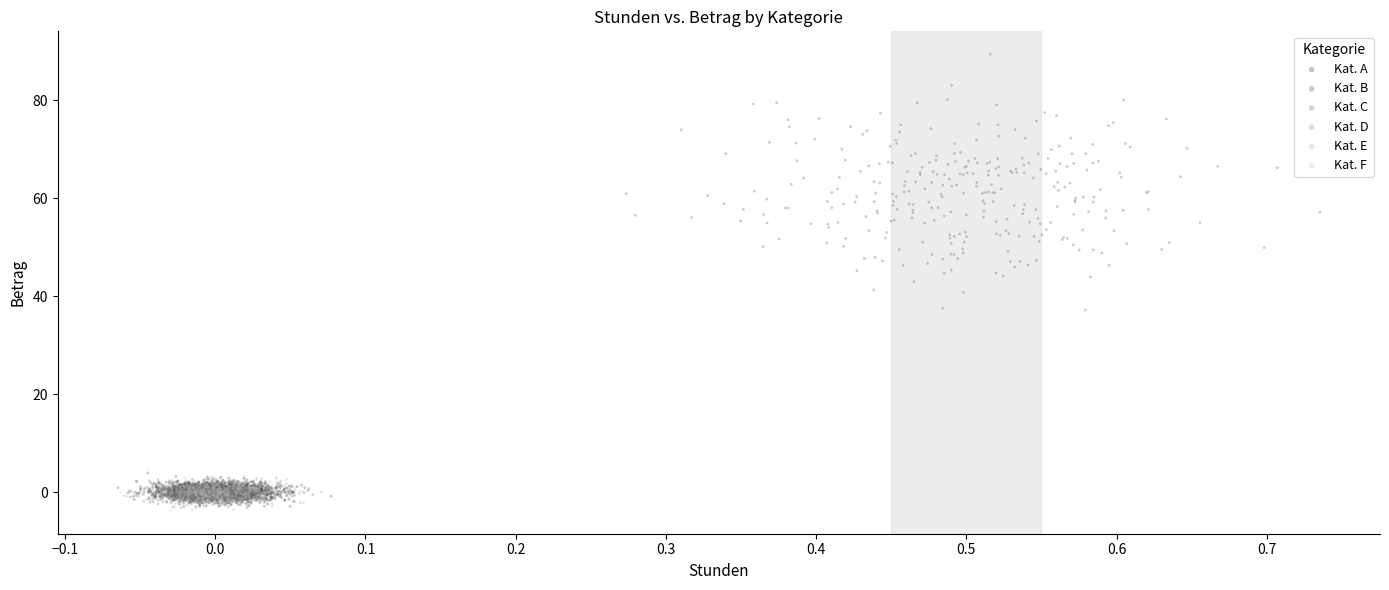

Which series contains the highest Y value?

Kat. B